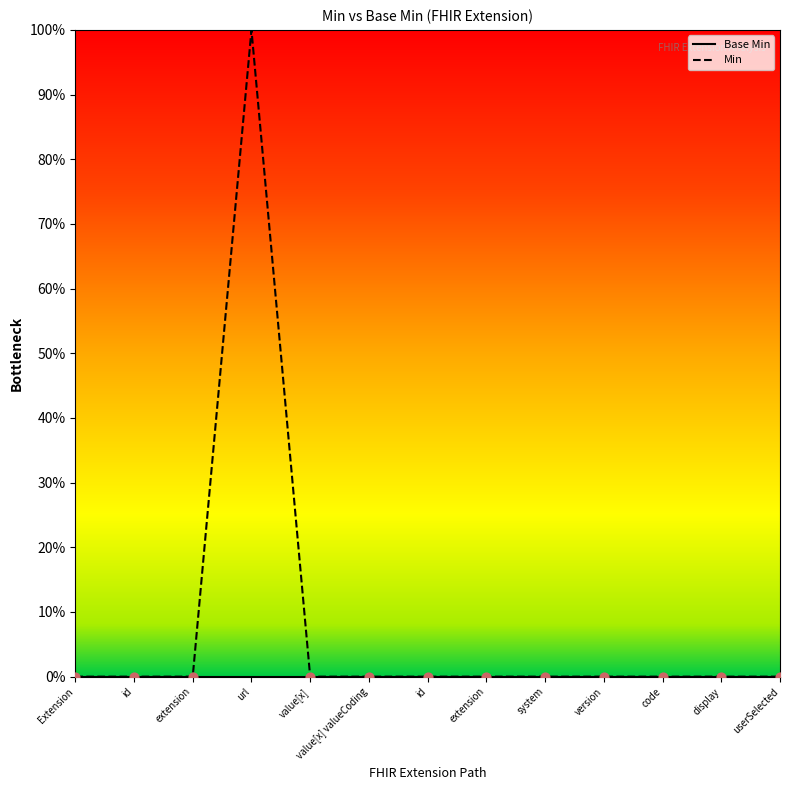

Which series has the largest total across all categories?

Min